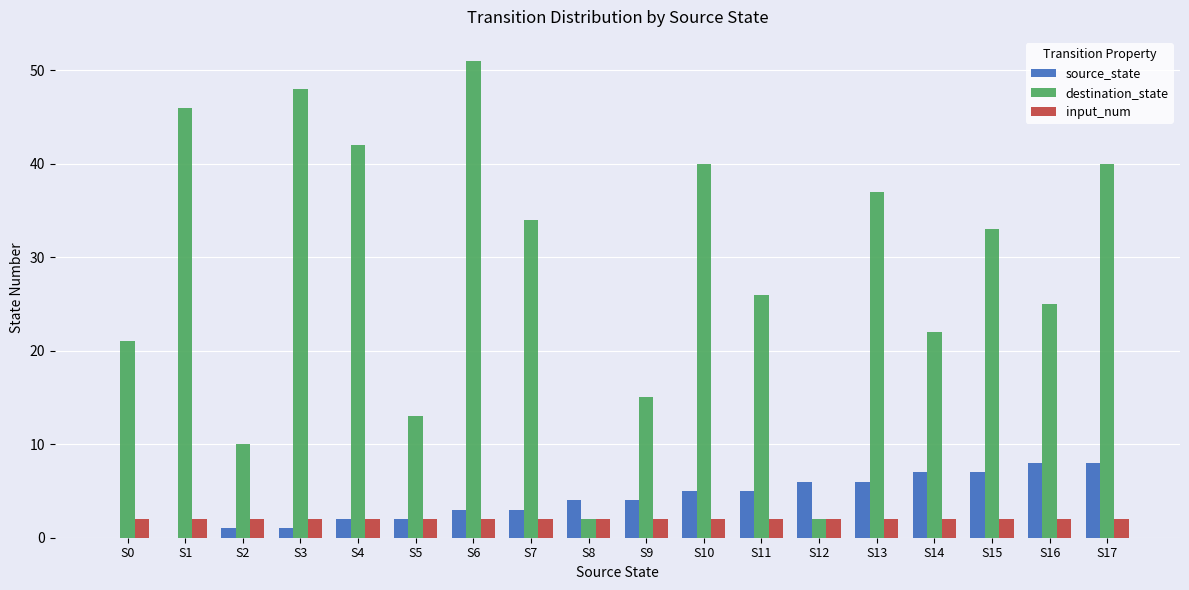

Reading right to left, list all the values displayed in this chart.

source_state: 8	8	7	7	6	6	5	5	4	4	3	3	2	2	1	1	0	0
destination_state: 40	25	33	22	37	2	26	40	15	2	34	51	13	42	48	10	46	21
input_num: 2	2	2	2	2	2	2	2	2	2	2	2	2	2	2	2	2	2